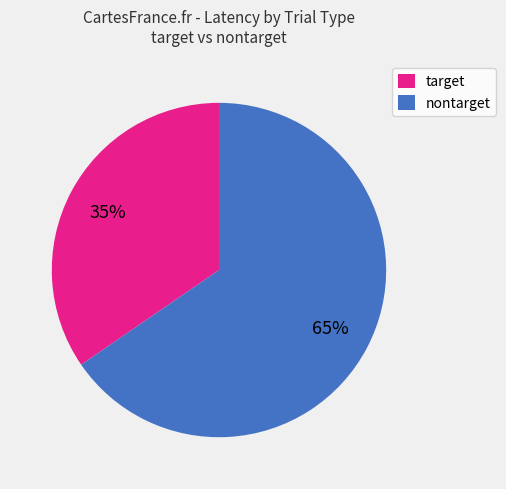

Is the sum of nontarget and target greater than half?

Yes